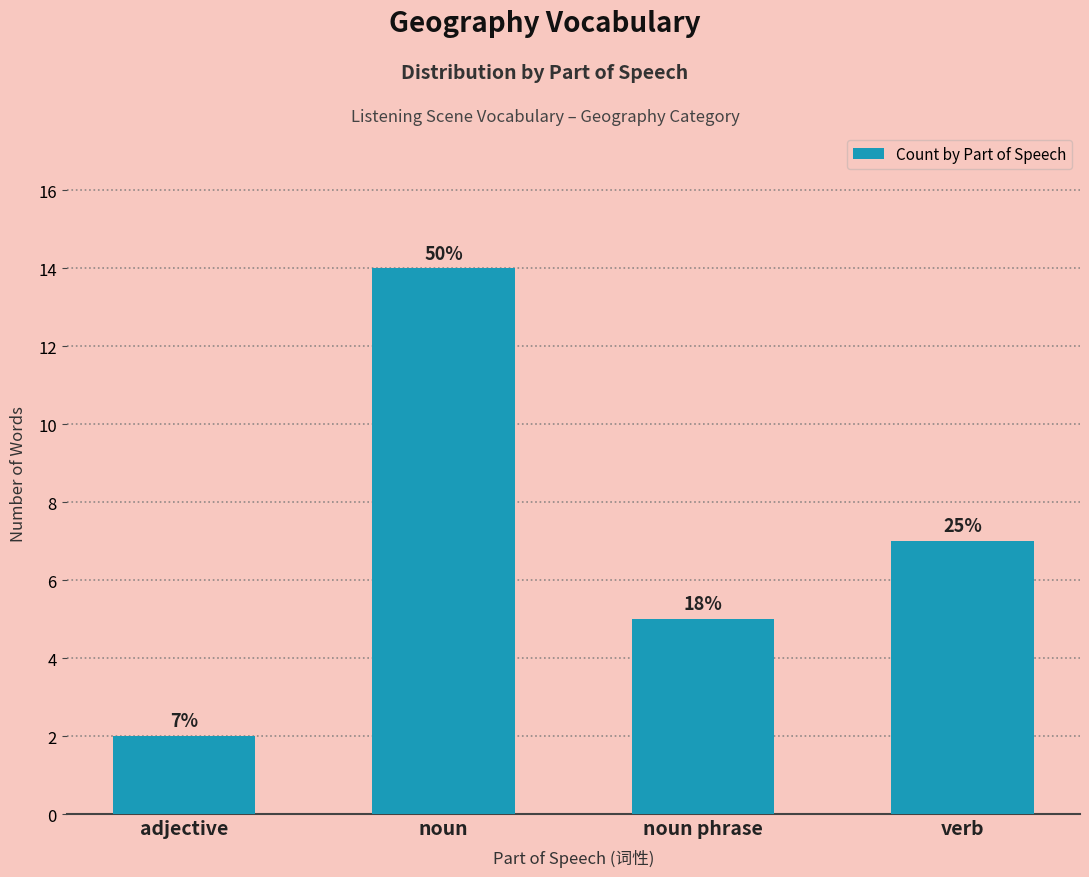

List the labels in order of value, smallest first.

adjective, noun phrase, verb, noun